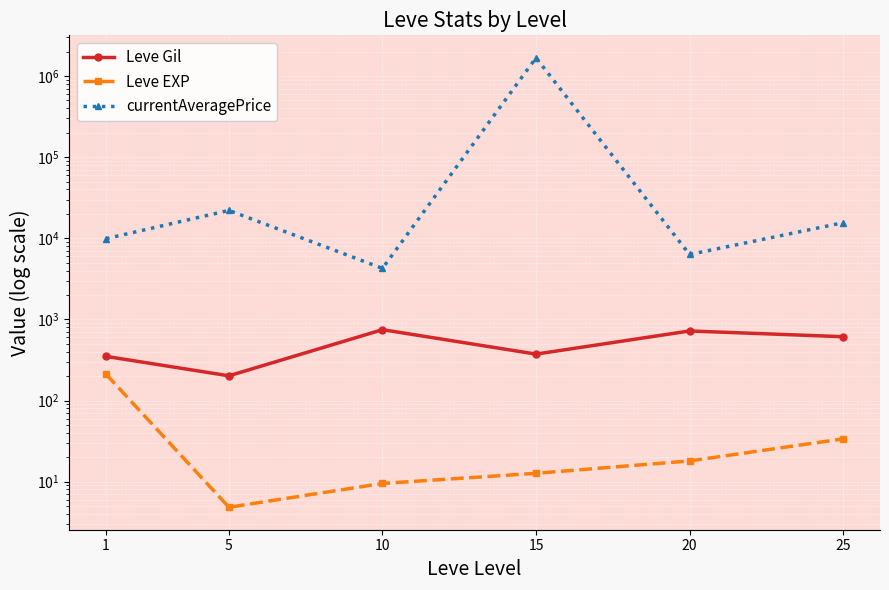

Which series has the largest total across all categories?

currentAveragePrice